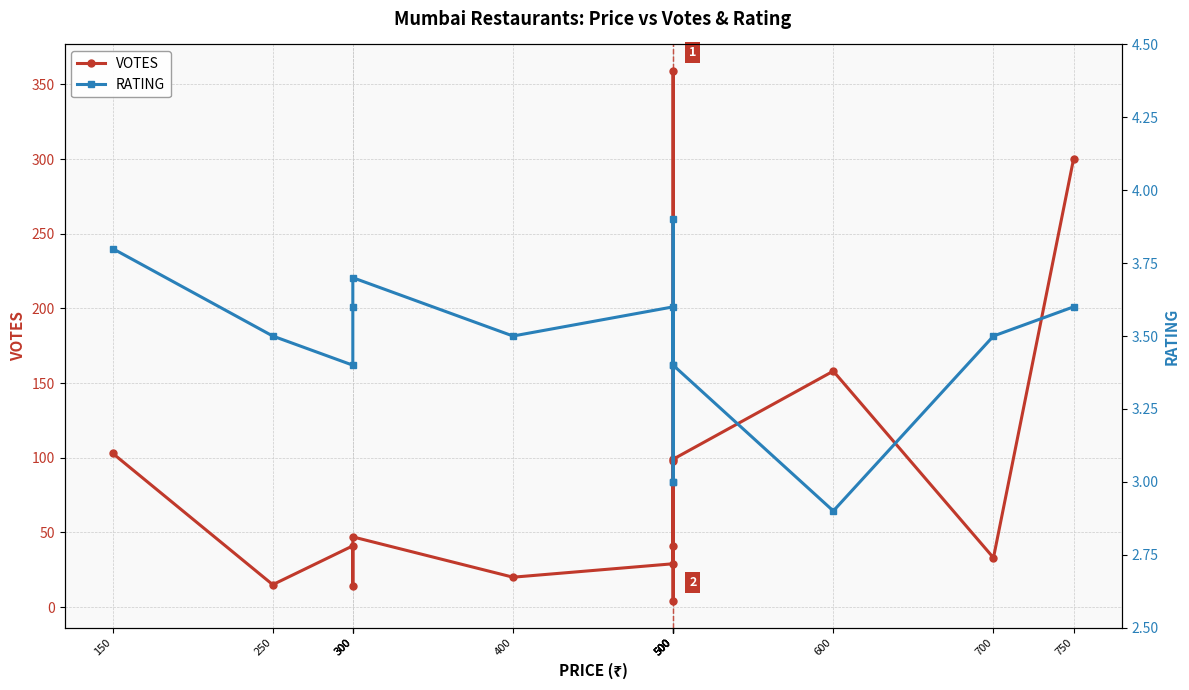

The value of RATING at 500 is 1.0. True or false?

False